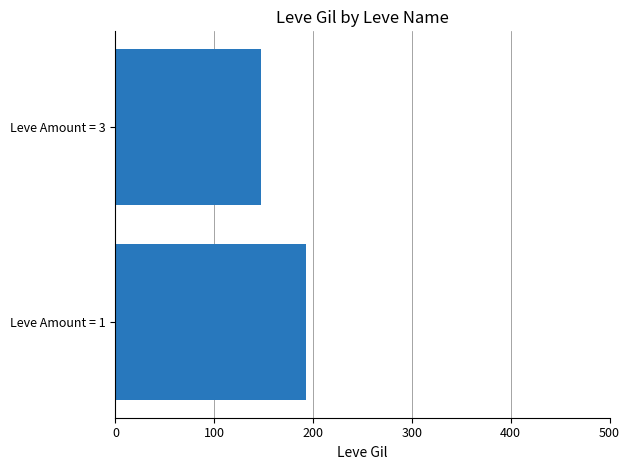

How many values are below 192?

1